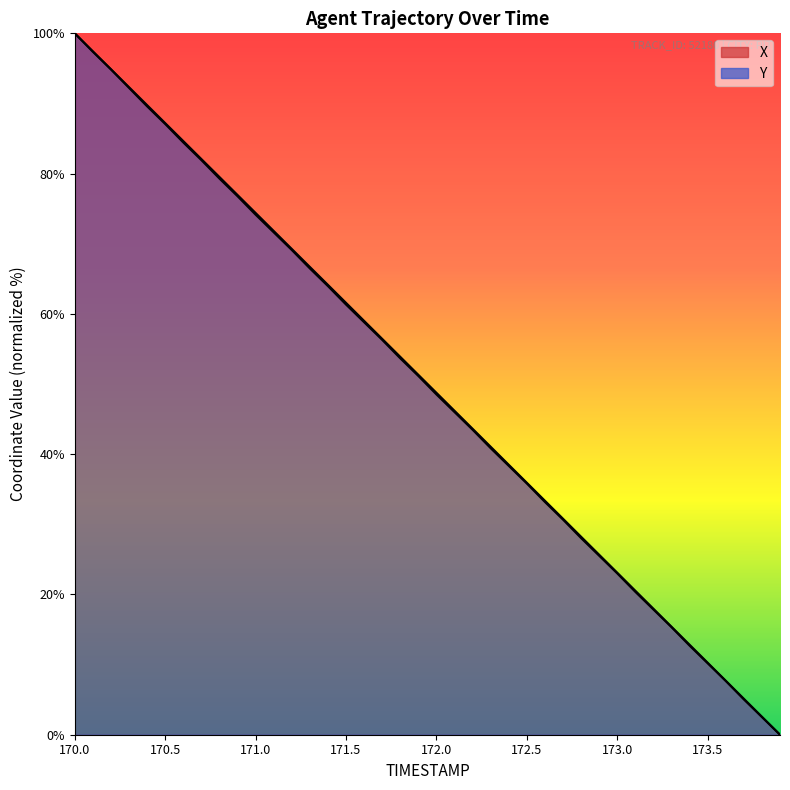

Which category has the highest value in the X series?

170.0